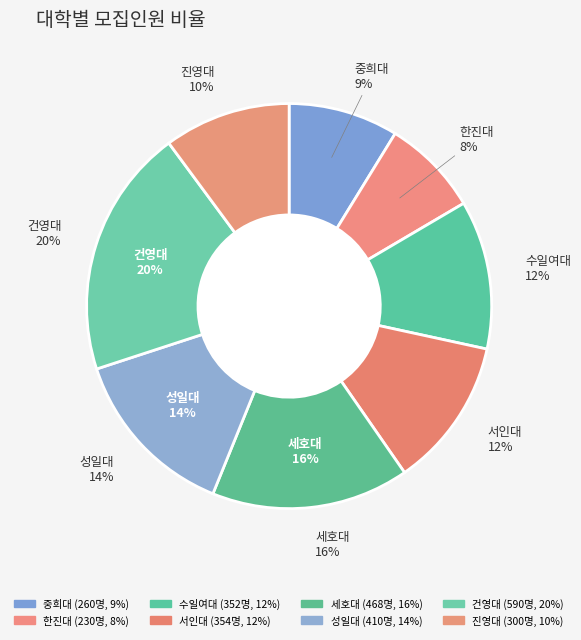

Rank the categories by value from lowest to highest.

한진대, 중희대, 진영대, 수일여대, 서인대, 성일대, 세호대, 건영대